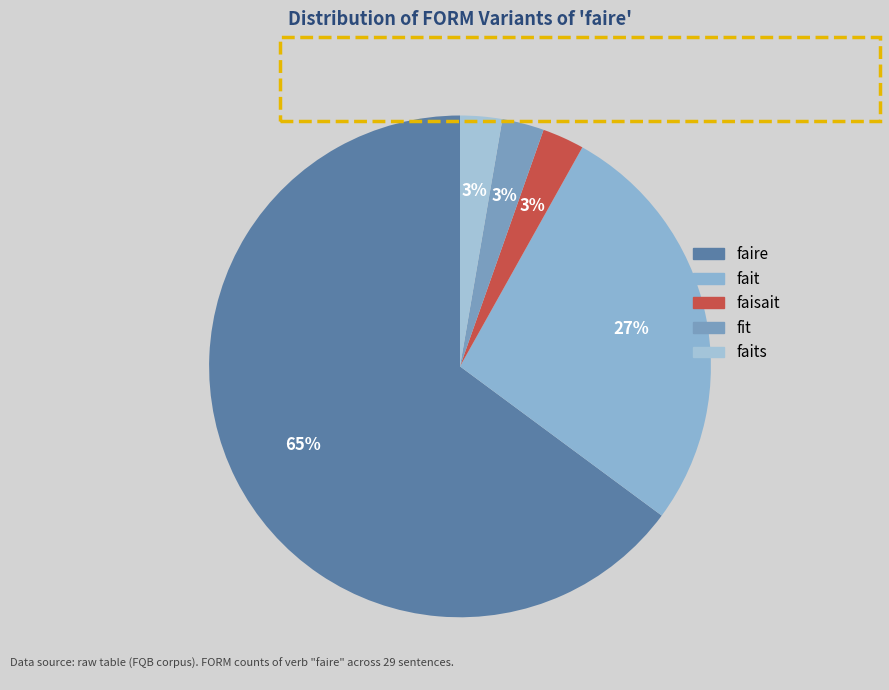

Count the number of slices in the pie.

5